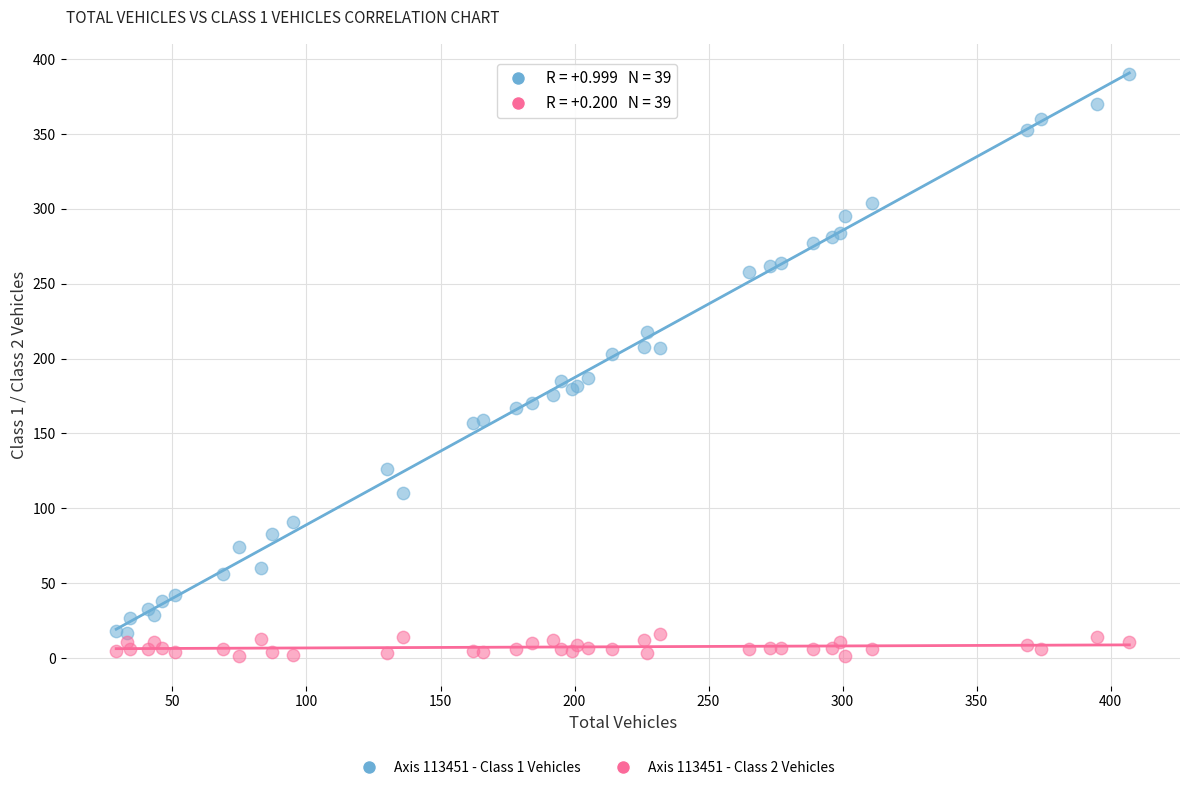

Which series contains the highest Y value?

Axis 113451 - Class 1 Vehicles